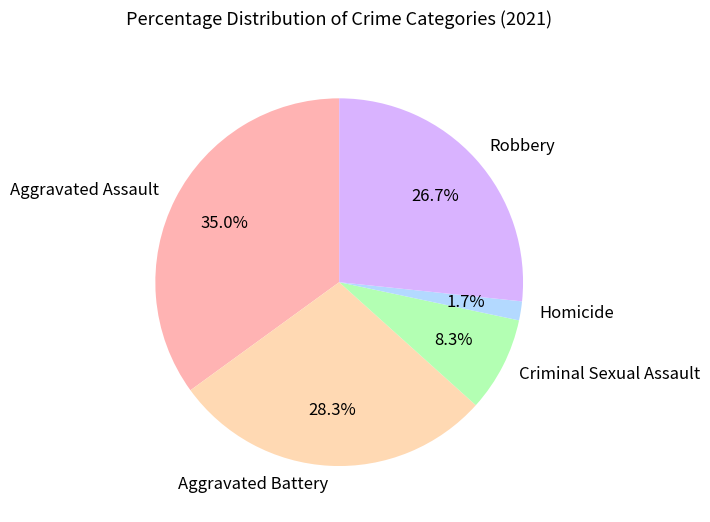

Between Homicide and Robbery, which is larger?

Robbery